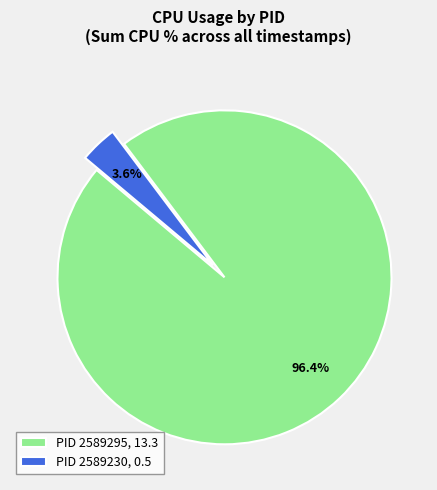

Between PID 2589230, 0.5 and PID 2589295, 13.3, which is larger?

PID 2589295, 13.3